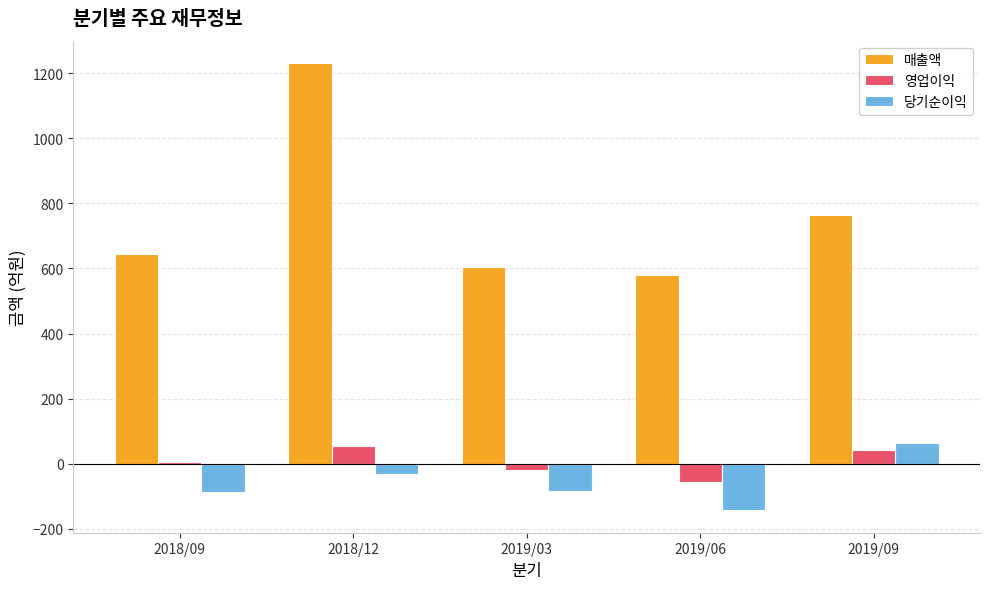

At which category is the sum across all series the highest?

2018/12